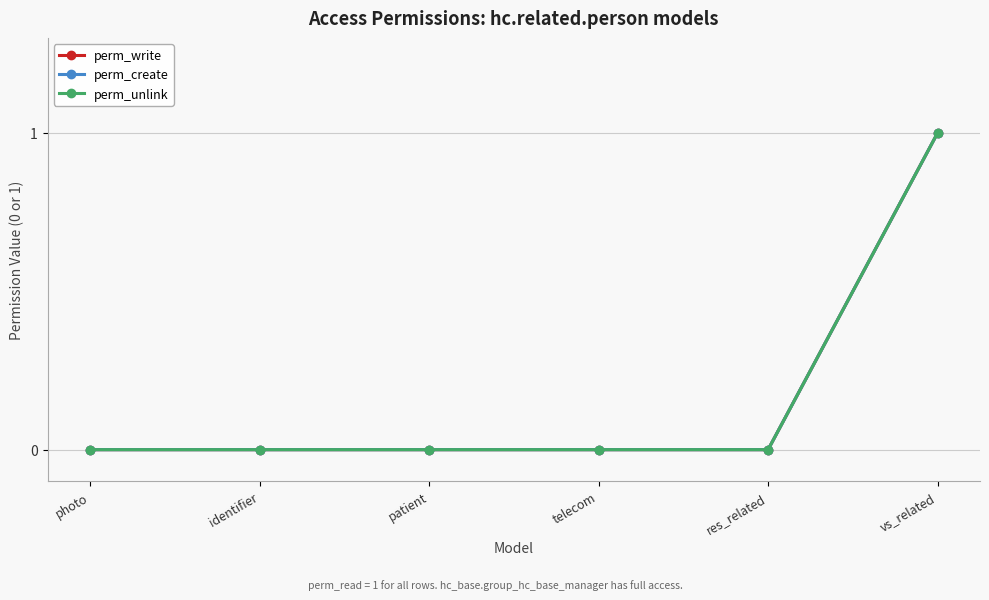

Is the value of perm_write at photo greater than the value of perm_create at vs_related?

No